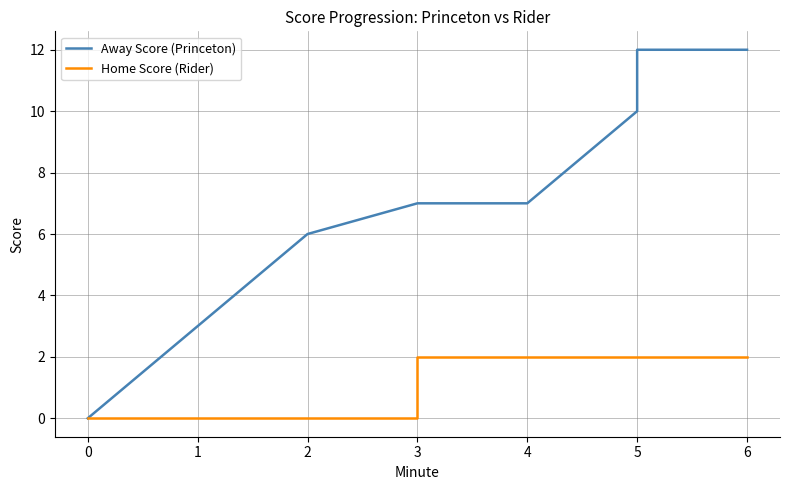

True or false: Away Score (Princeton) and Home Score (Rider) intersect in this chart.

False